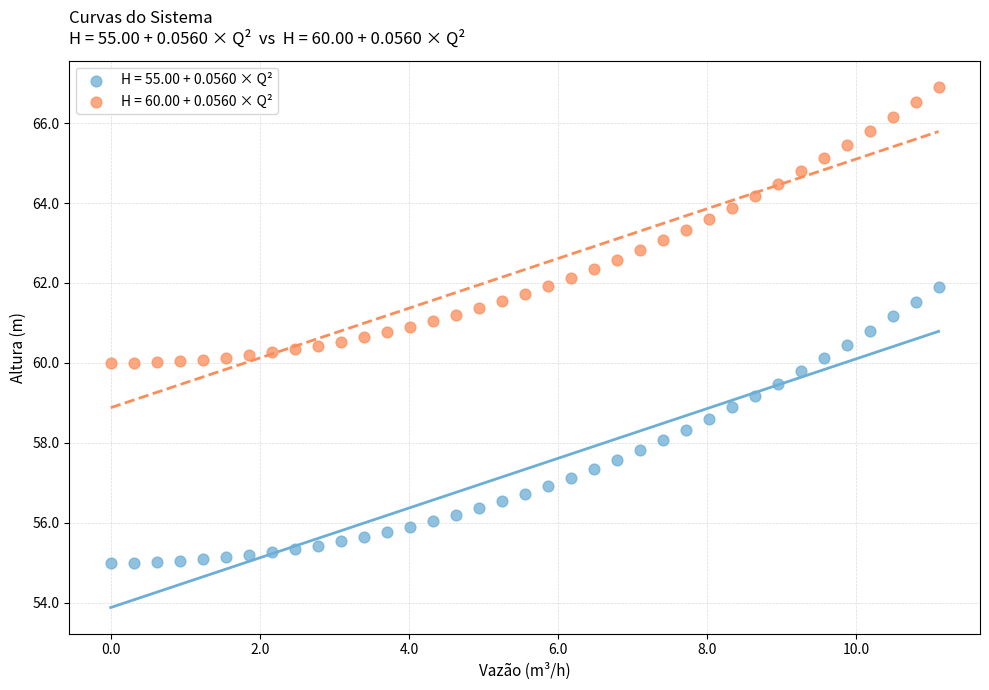

What are all the series names shown in the legend?

H = 55.00 + 0.0560 × Q², H = 60.00 + 0.0560 × Q²